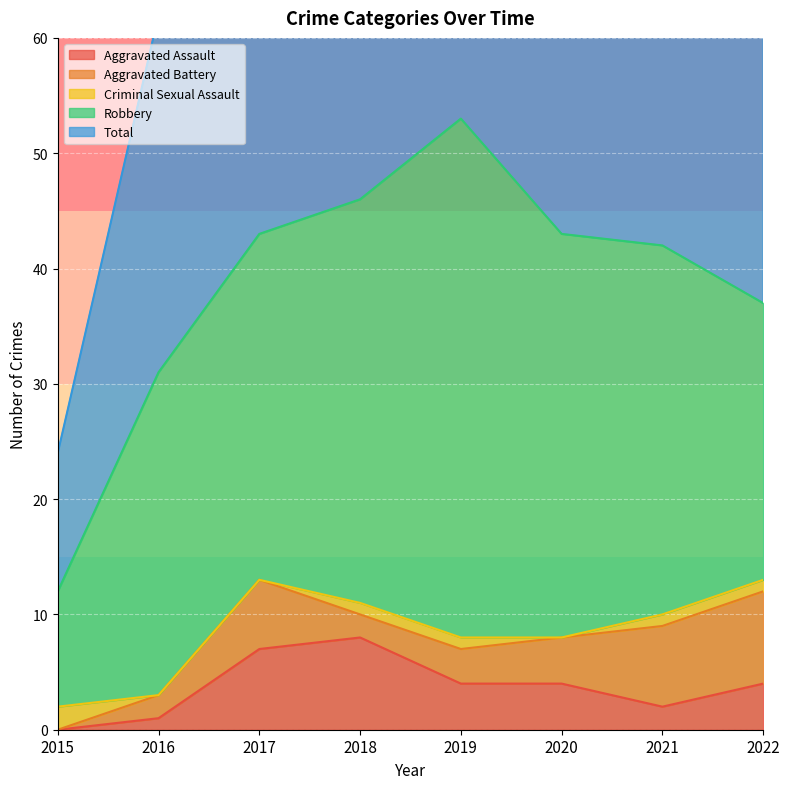

Reading right to left, what are all the values shown in this chart?

Aggravated Assault: 2022=4	2021=2	2020=4	2019=4	2018=8	2017=7	2016=1	2015=0
Aggravated Battery: 2022=8	2021=7	2020=4	2019=3	2018=2	2017=6	2016=2	2015=0
Criminal Sexual Assault: 2022=1	2021=1	2020=0	2019=1	2018=1	2017=0	2016=0	2015=2
Robbery: 2022=24	2021=32	2020=35	2019=45	2018=35	2017=30	2016=28	2015=10
Total: 2022=38	2021=42	2020=43	2019=53	2018=46	2017=43	2016=31	2015=12